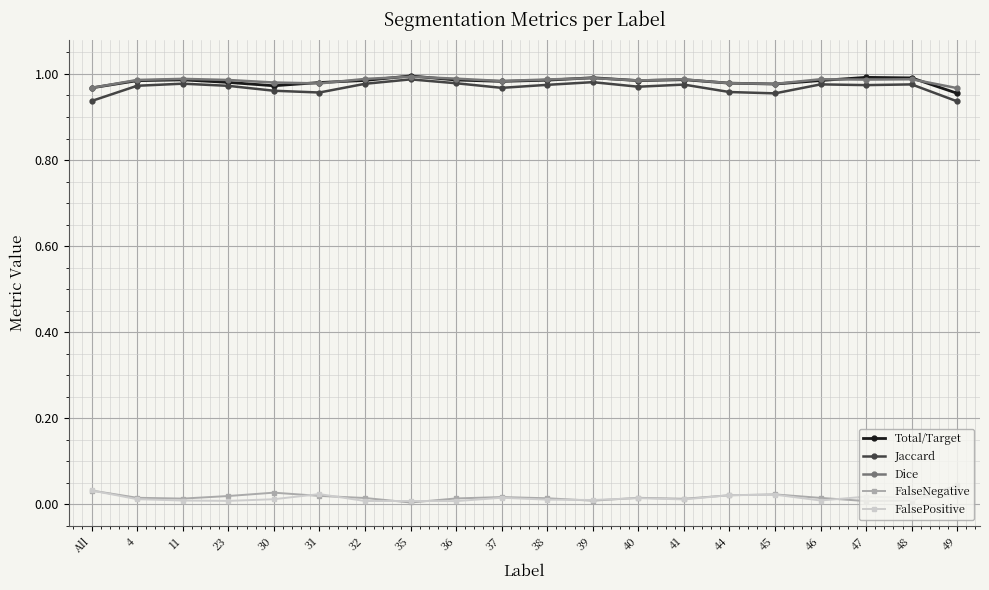

How many lines are shown in the chart?

5